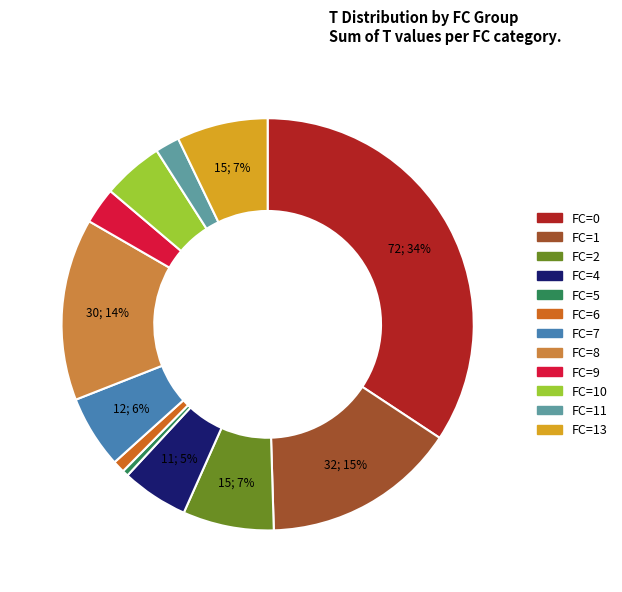

Is there any slice that represents more than half of the pie?

No